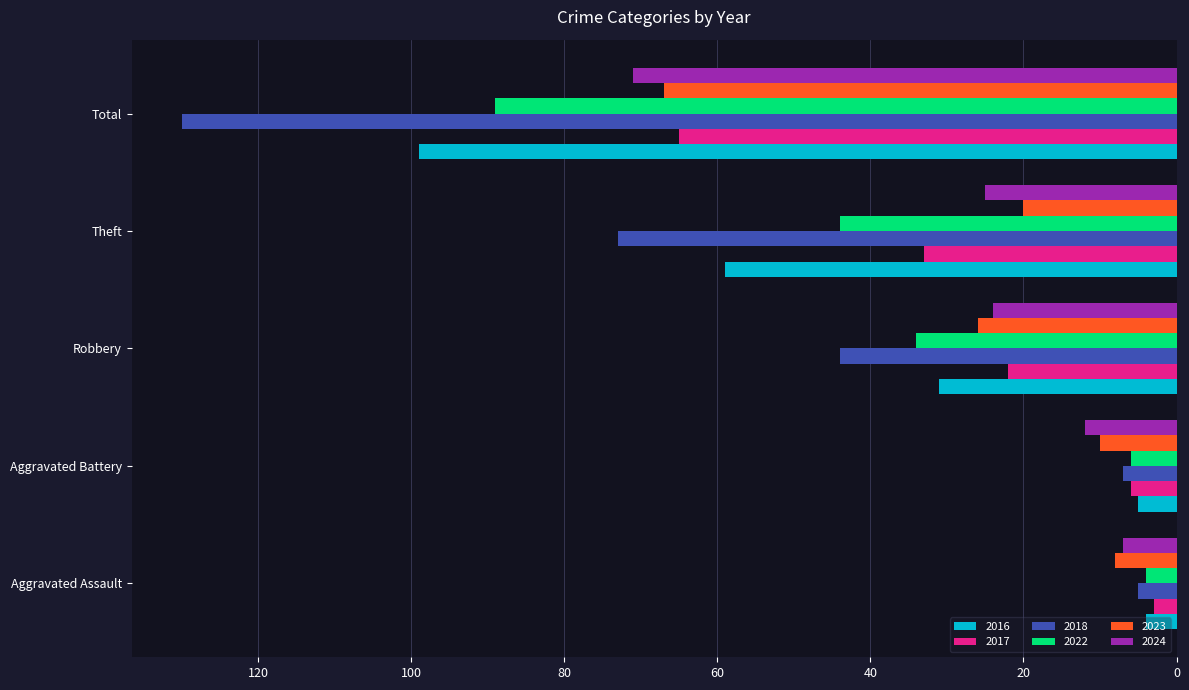

The 2016 series shows 31 at Robbery. True or false?

True